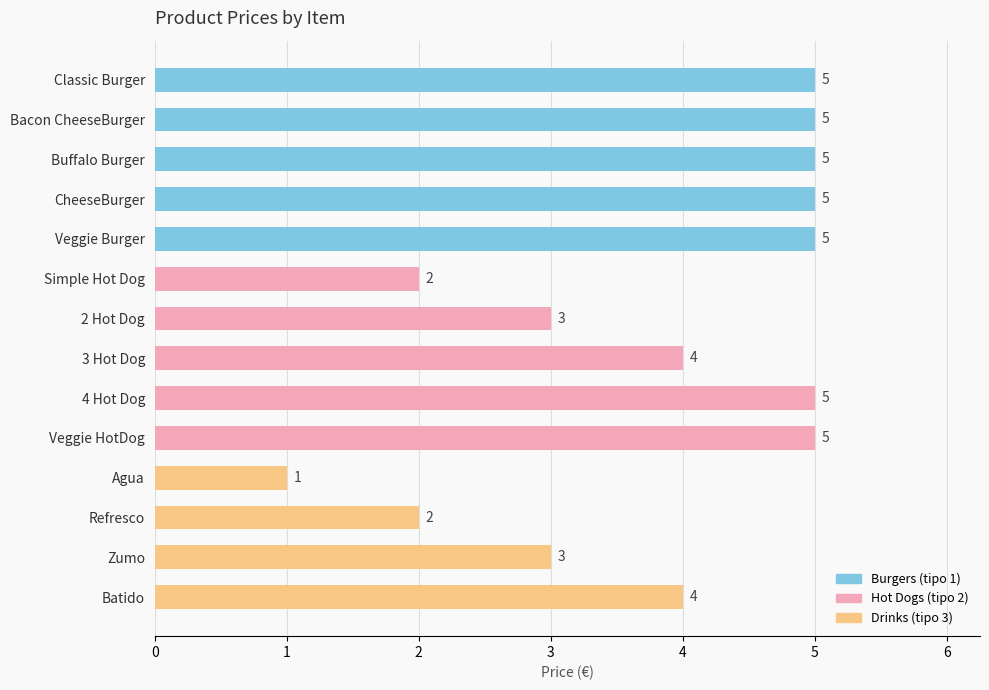

Reading top to bottom, transcribe all the data shown in this chart.

5	5	5	5	5	2	3	4	5	5	1	2	3	4